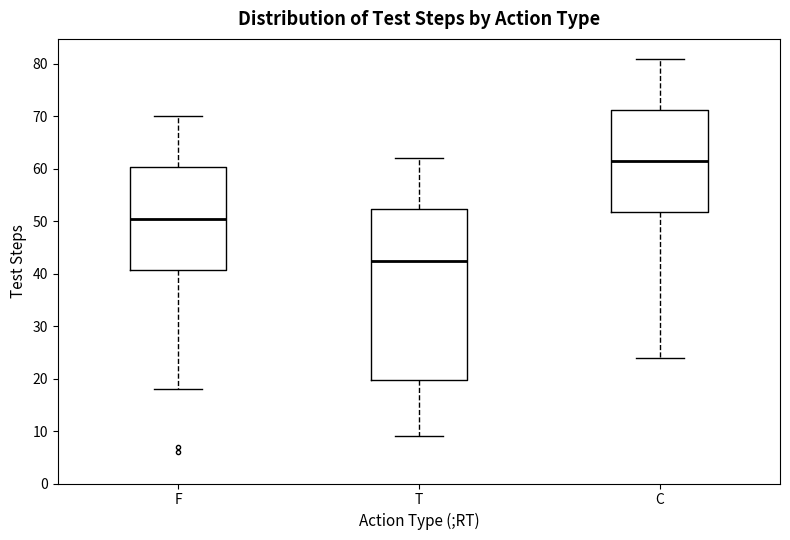

Which box's median line is the lowest?

T